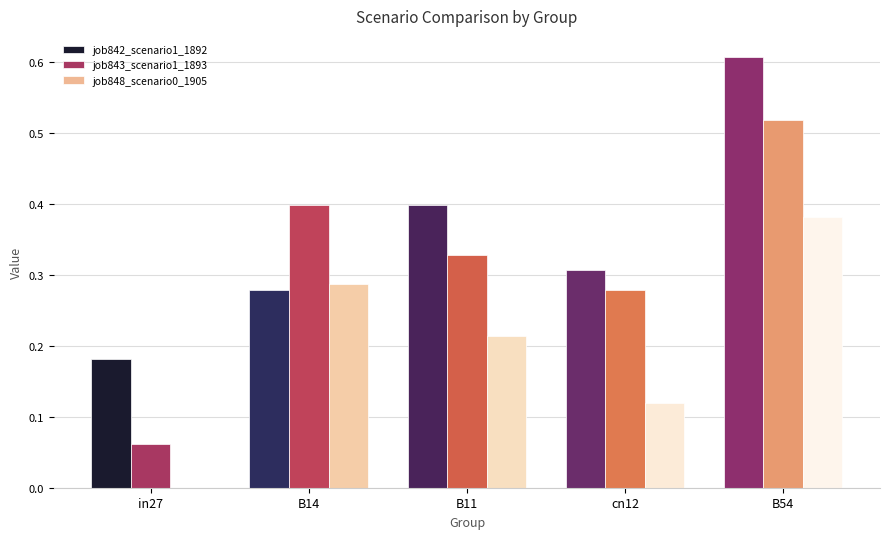

Which label corresponds to the largest value in the chart?

B54